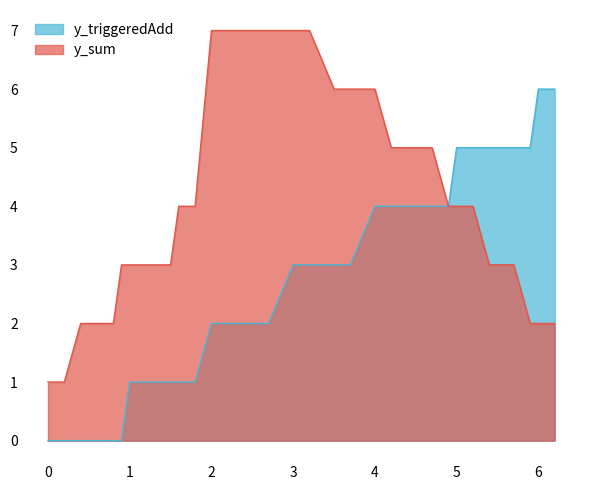

The y_triggeredAdd series shows 0 at 0. True or false?

True